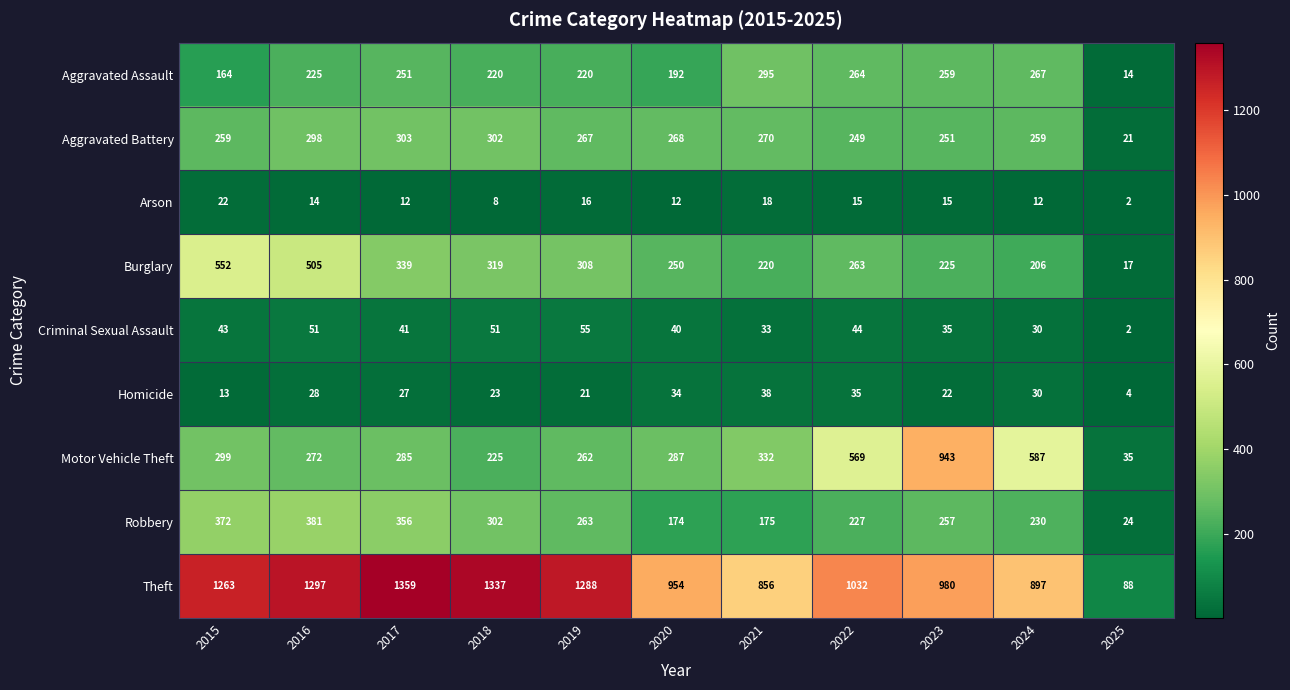

Is the value of Aggravated Battery at 2020 greater than the value of Homicide at 2020?

Yes